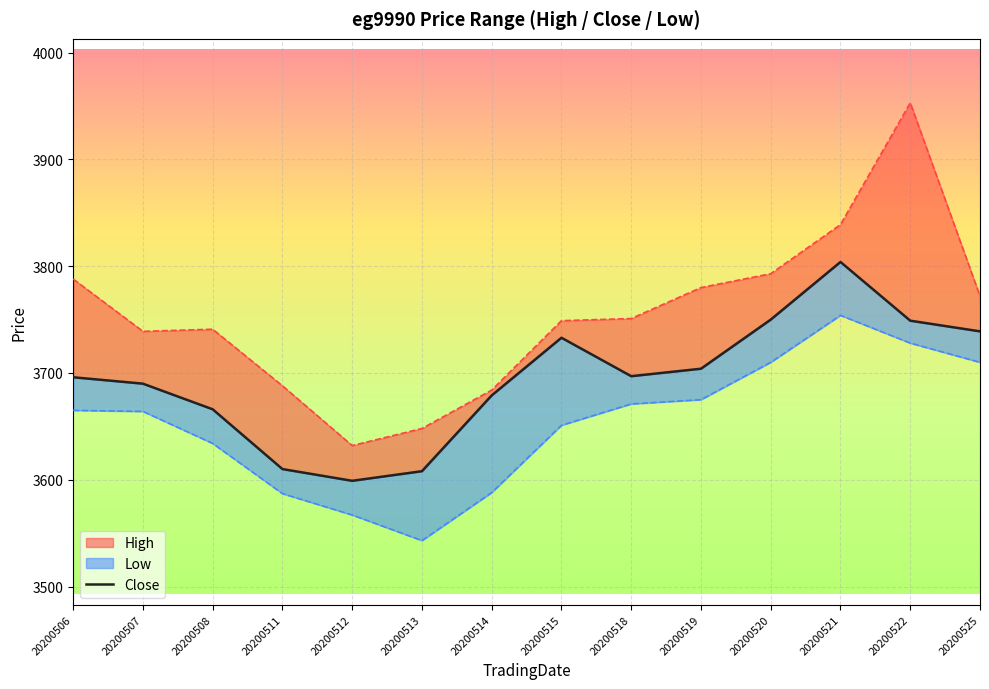

What value does the data have at 20200515?

3733